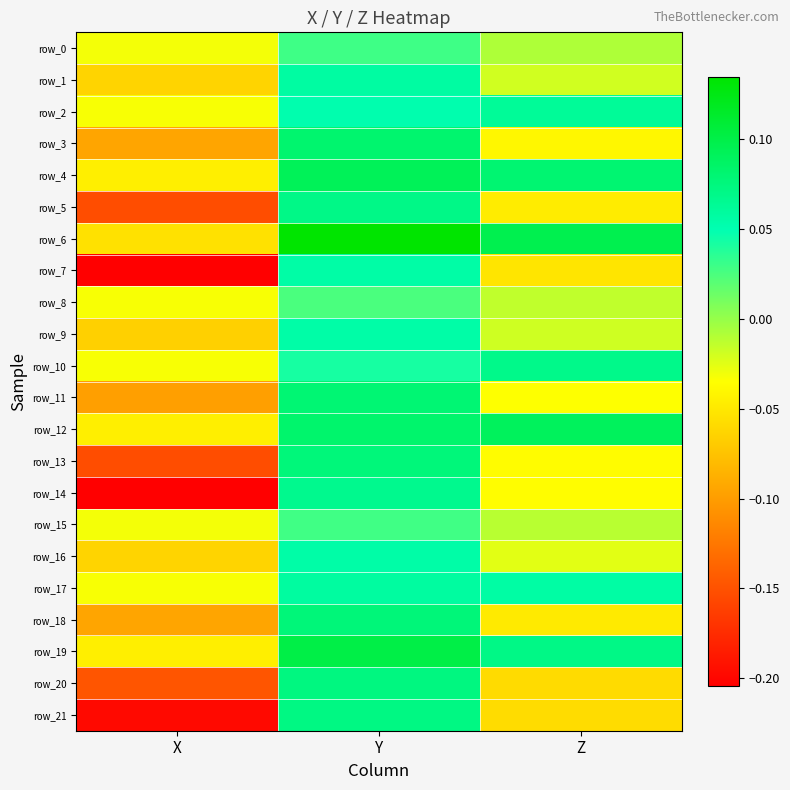

At which category does the chart reach its minimum across all series?

X